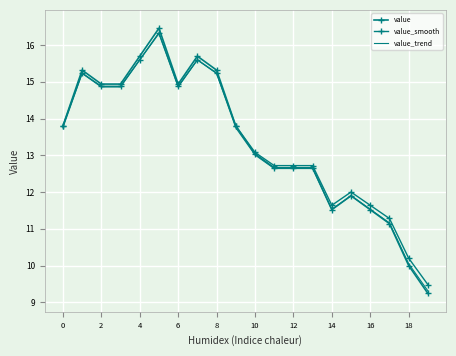

Reading left to right, what are all the values shown in this chart?

value: 13.8	15.3	14.9	14.9	15.7	16.5	14.9	15.7	15.3	13.8	13.0	12.7	12.7	12.7	11.5	11.9	11.5	11.1	10.0	9.2
value_smooth: 13.8	15.2	14.9	14.9	15.6	16.3	14.9	15.6	15.2	13.8	13.1	12.7	12.7	12.7	11.6	12.0	11.6	11.3	10.2	9.5
value_trend: 13.8	15.2	14.9	14.9	15.6	16.3	14.9	15.6	15.2	13.8	13.0	12.6	12.6	12.6	11.5	11.9	11.5	11.2	10.1	9.3